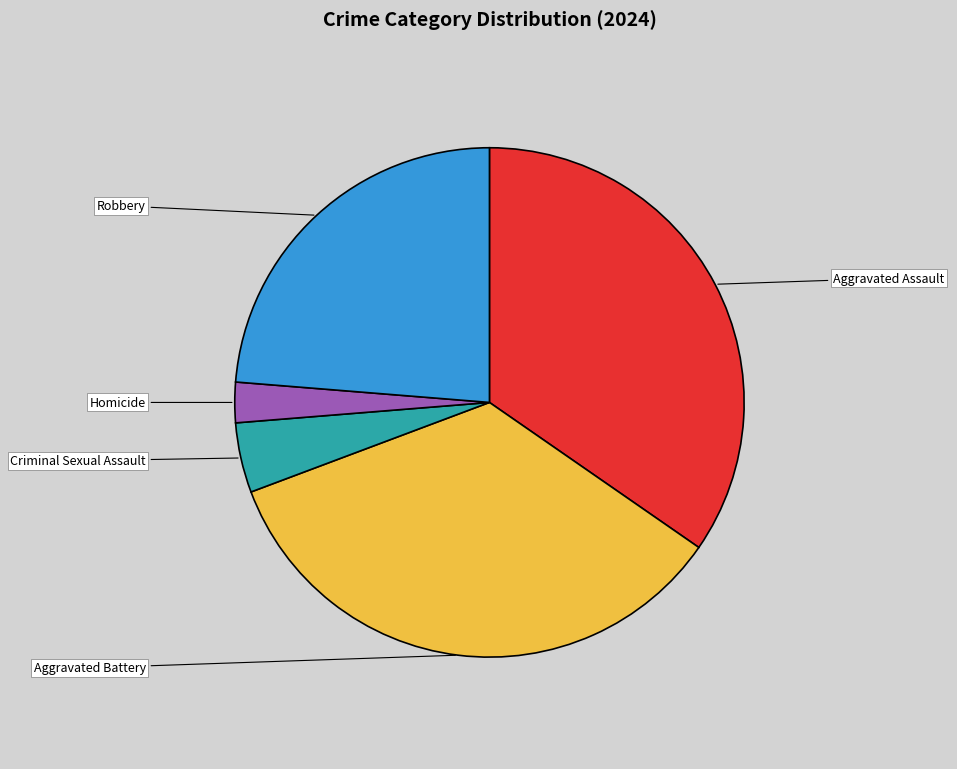

Is there any slice that represents more than half of the pie?

No